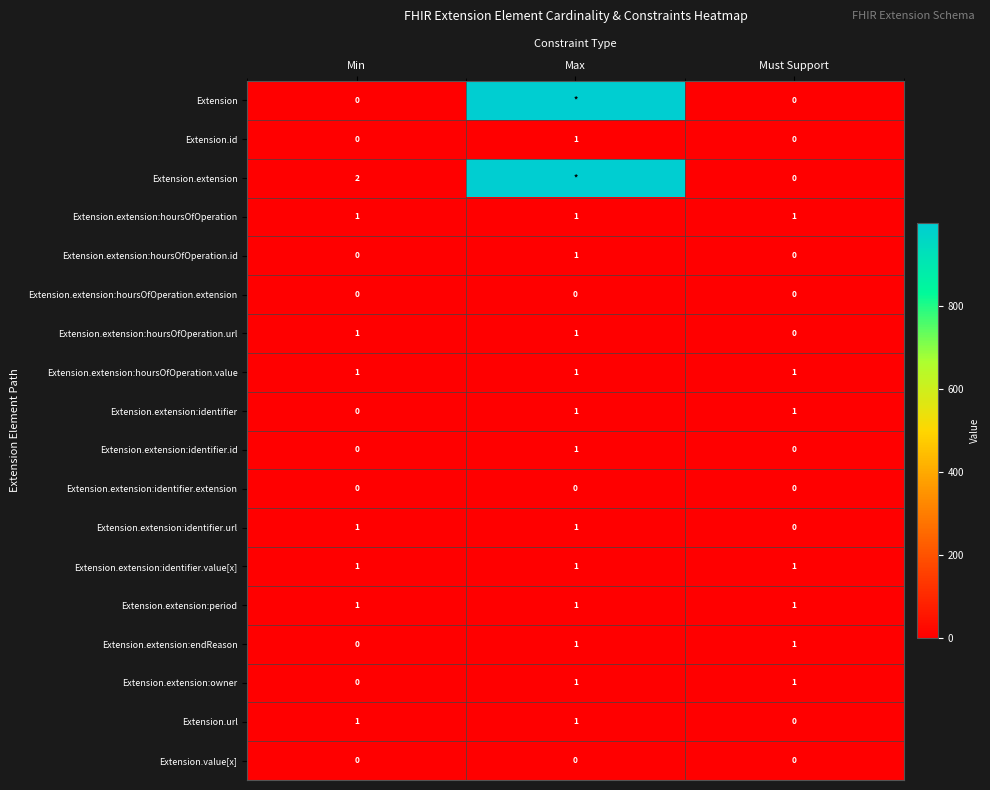

At which label is Extension.extension:owner closest to 0?

Min